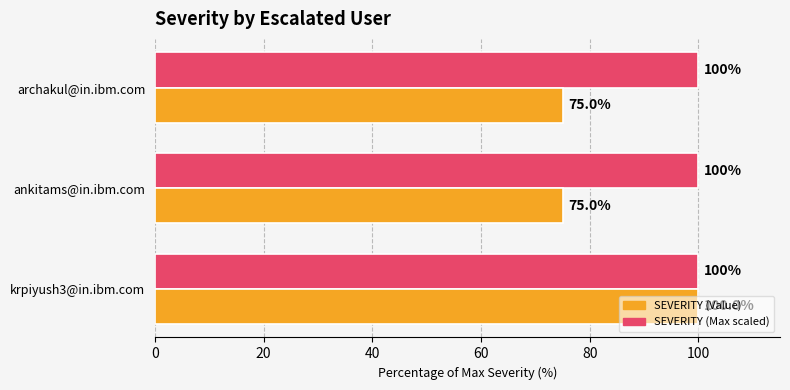

What is the average value of the SEVERITY (Value) series?

83